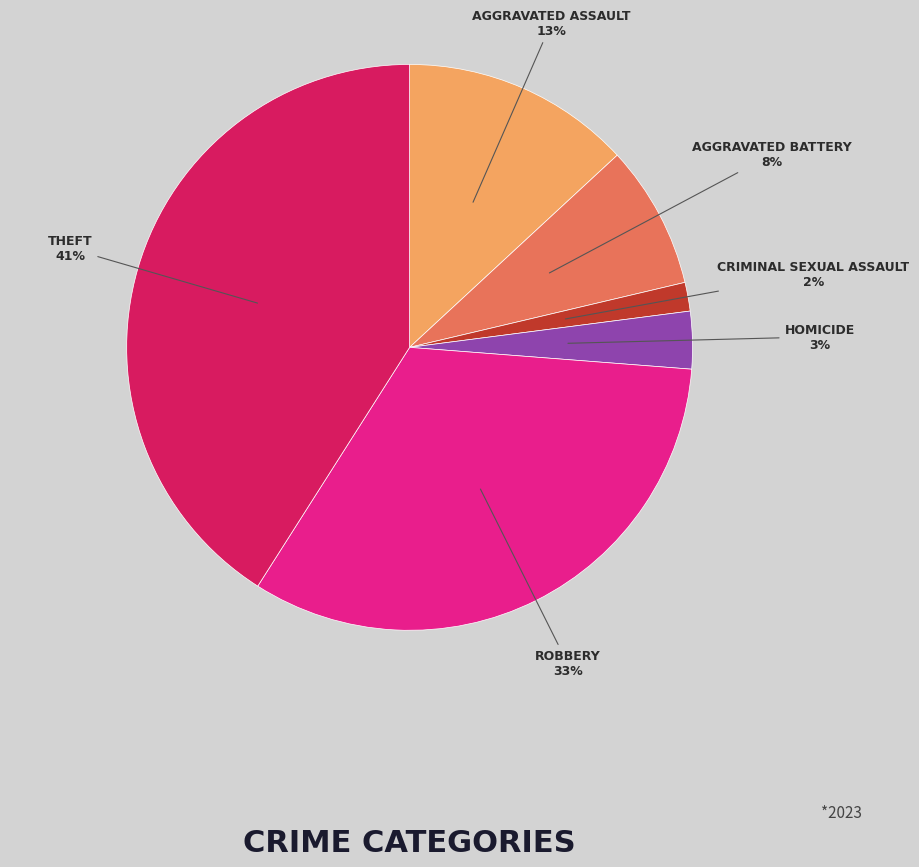

Is there any slice that represents more than half of the pie?

No